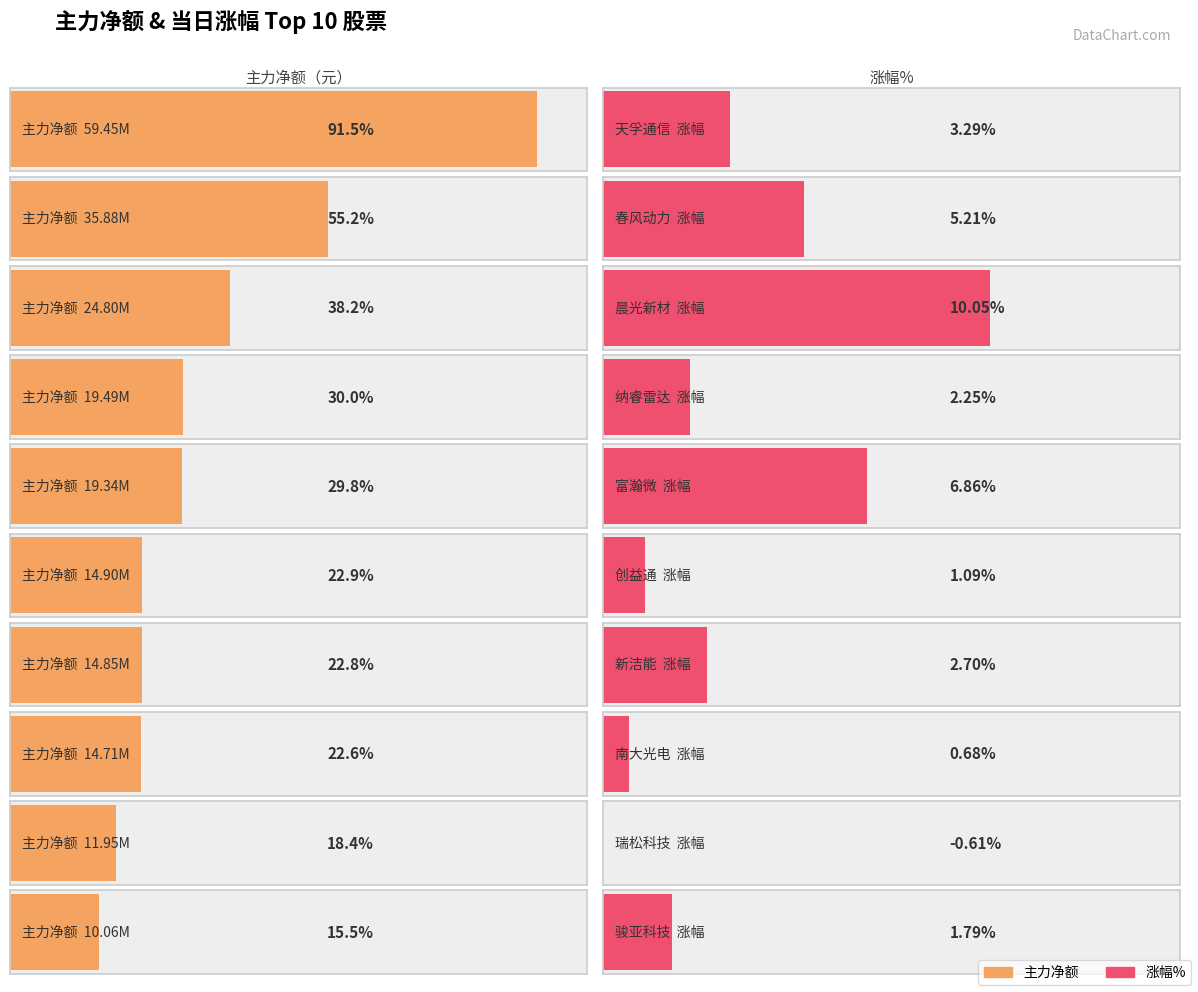

What is the average value?

22543605